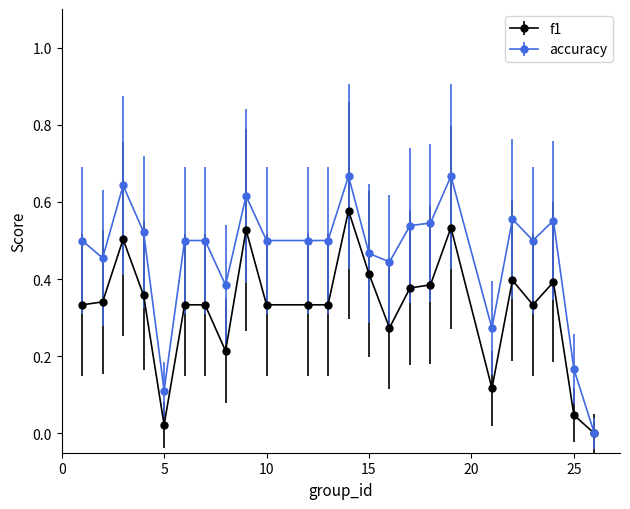

Which series has the widest spread of values?

accuracy